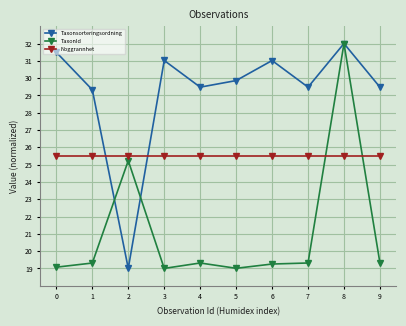

What are all the series names shown in the legend?

Taxonsorteringsordning, TaxonId, Noggrannhet